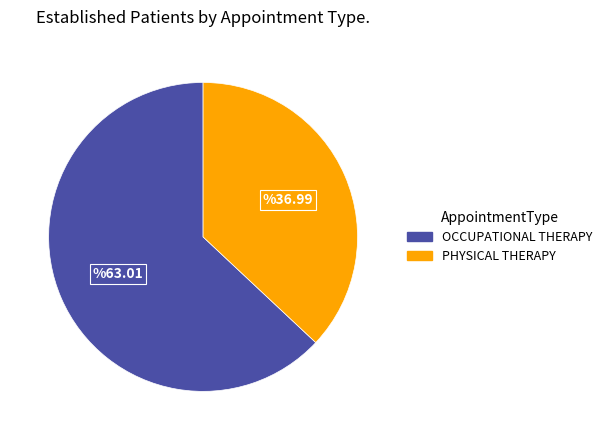

Count the number of slices in the pie.

2